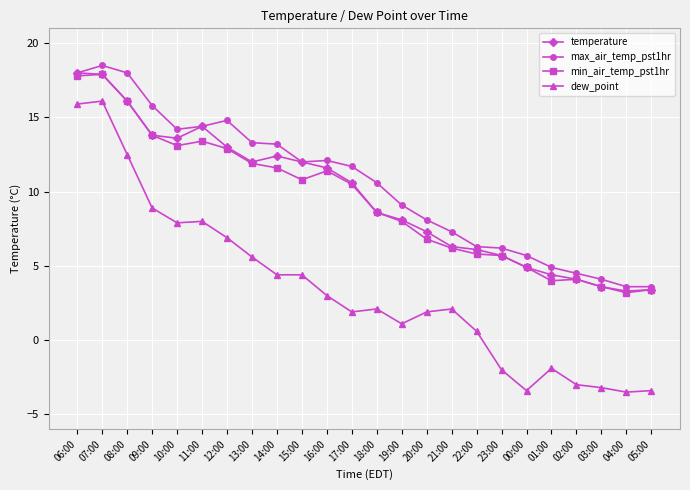

What is the sum of all dew_point values?

82.9